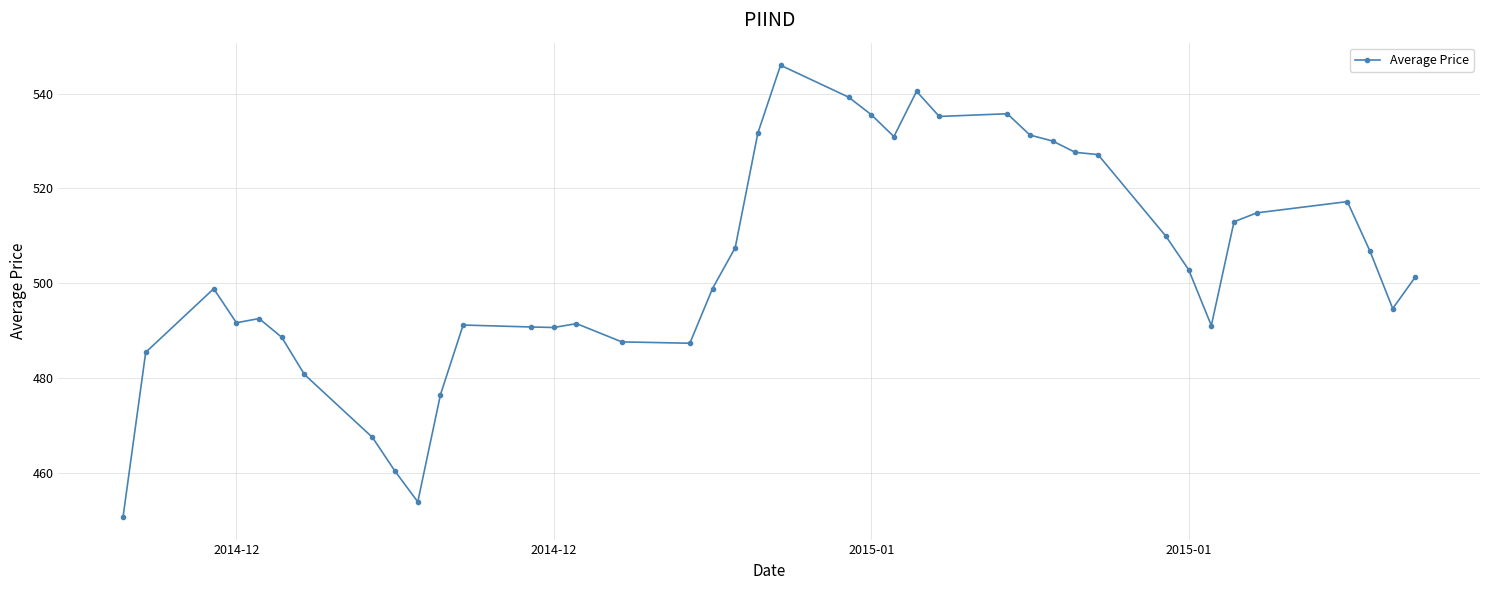

What is the value of the 5th point from the left?

492.5